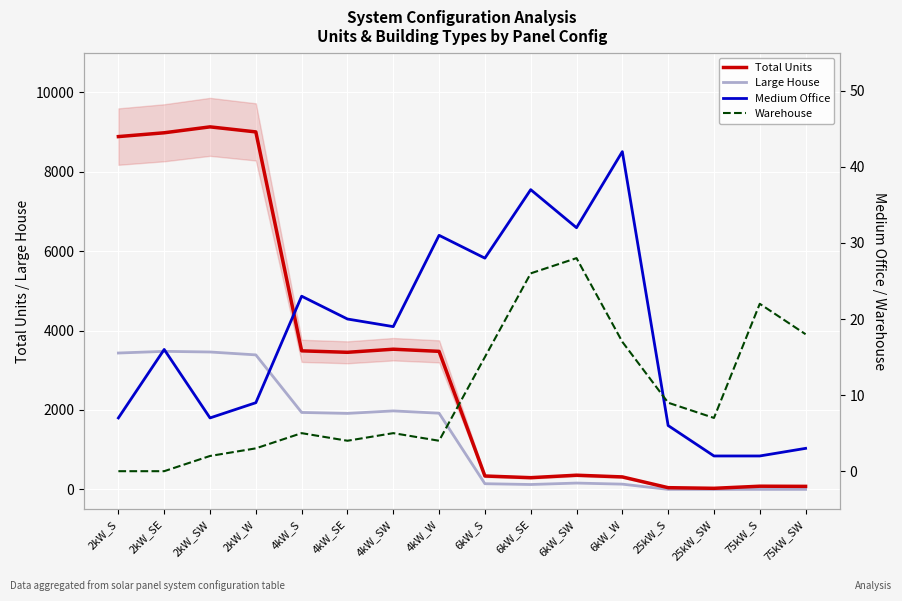

The value of Large House at 6kW_SW is 260. True or false?

False